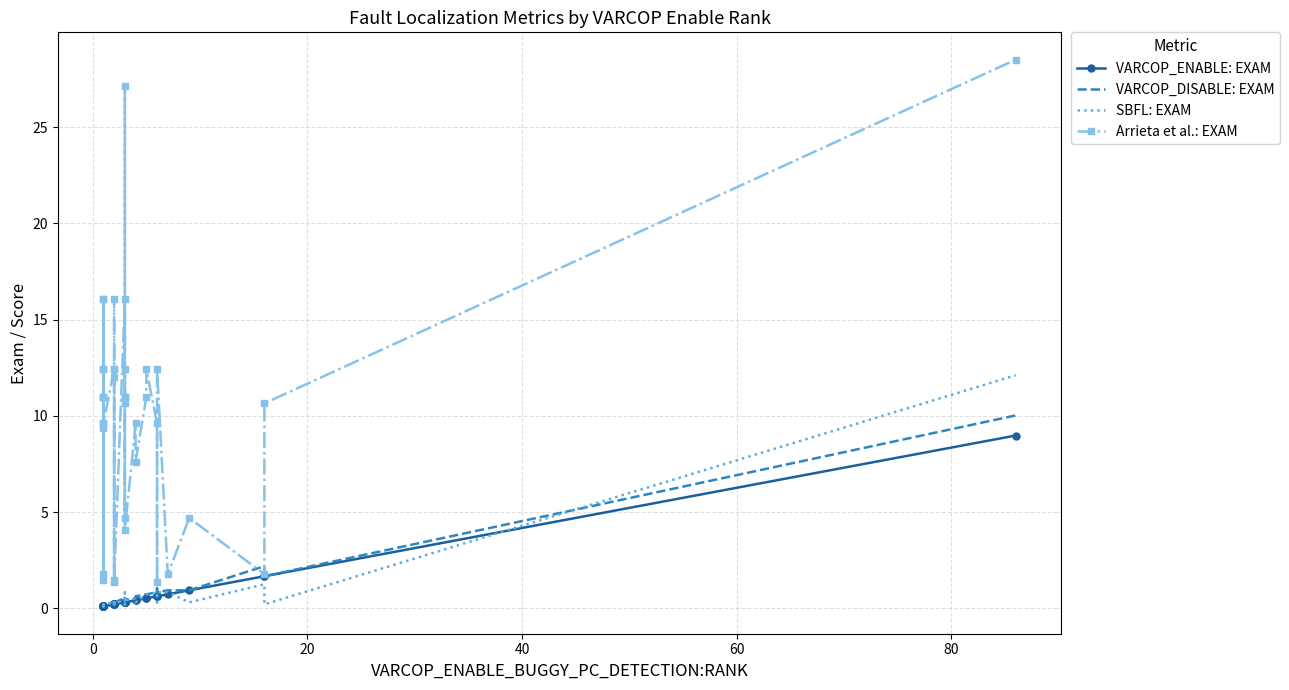

How many lines are shown in the chart?

4